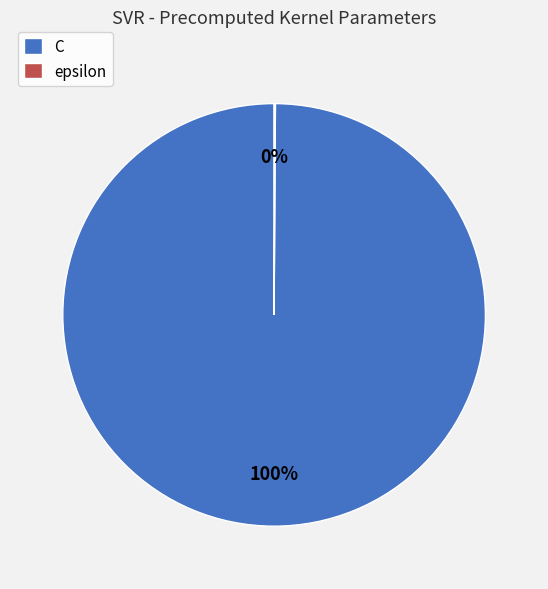

What is the majority slice?

C